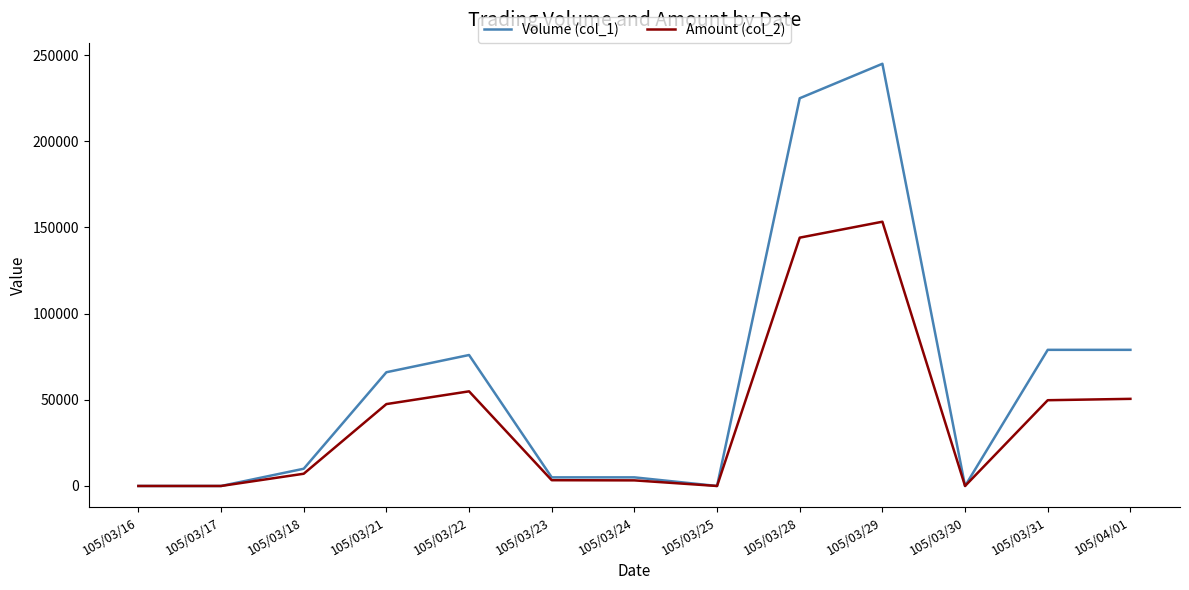

At 105/04/01, list the series in order from smallest to largest.

Amount (col_2), Volume (col_1)